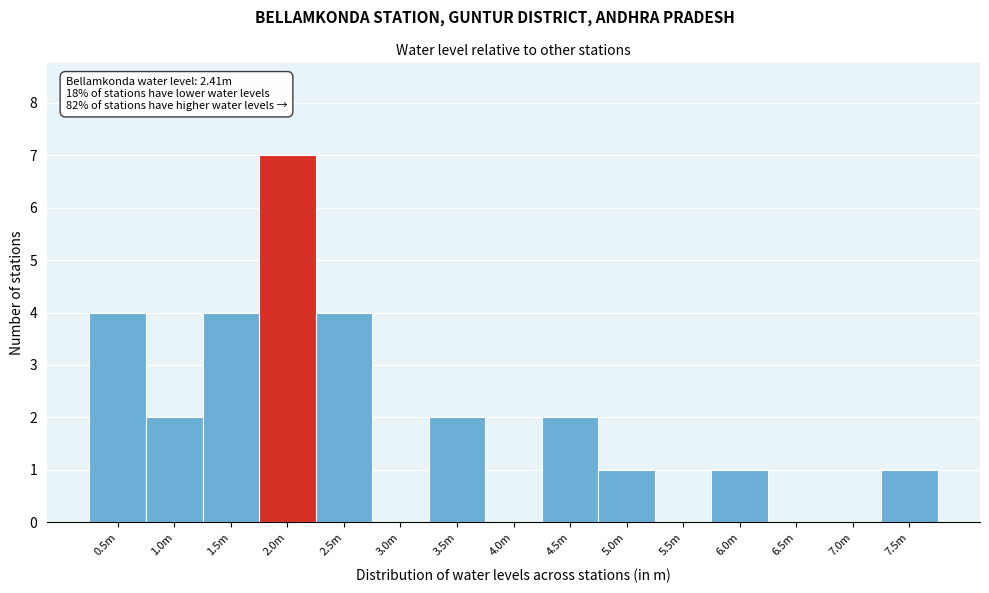

Reading left to right, transcribe all the data shown in this chart.

0.5m=4	1.0m=2	1.5m=4	2.0m=7	2.5m=4	3.0m=0	3.5m=2	4.0m=0	4.5m=2	5.0m=1	5.5m=0	6.0m=1	6.5m=0	7.0m=0	7.5m=1